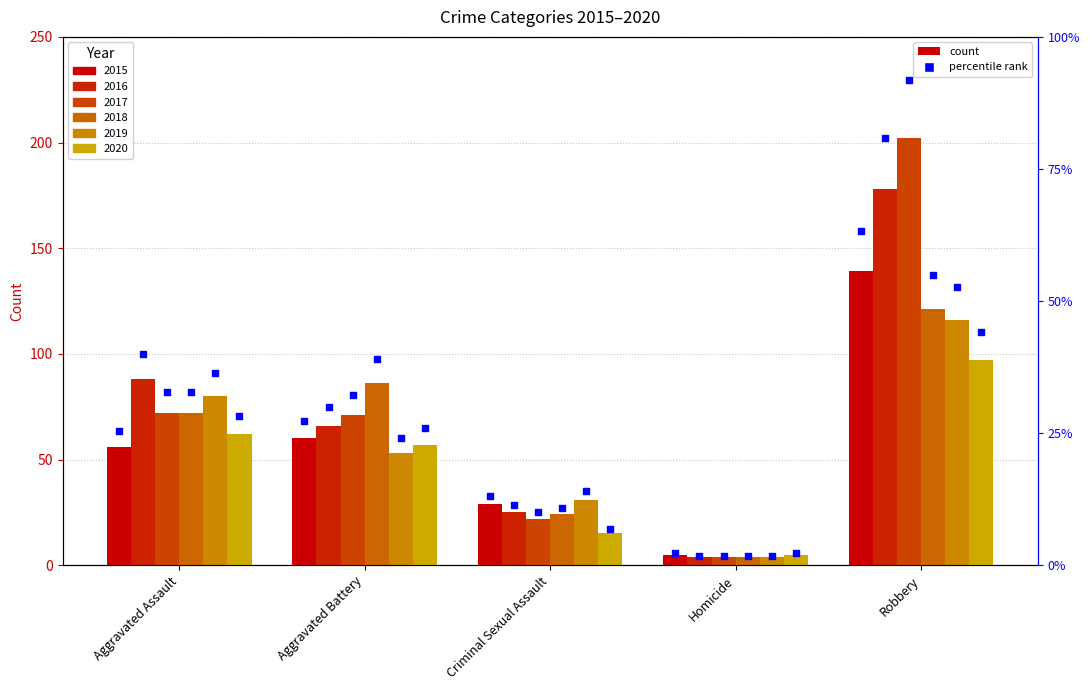

What is the ratio of the value at Robbery to the value at Aggravated Assault?

2.5